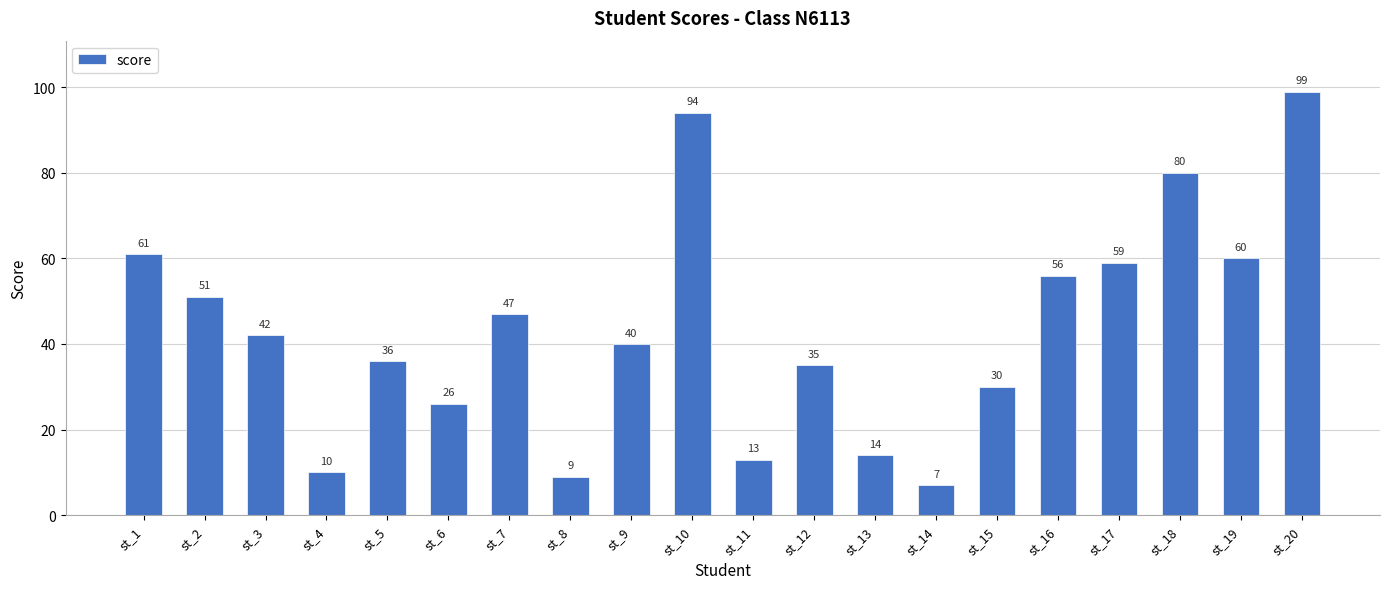

How many distinct data groups are displayed?

1